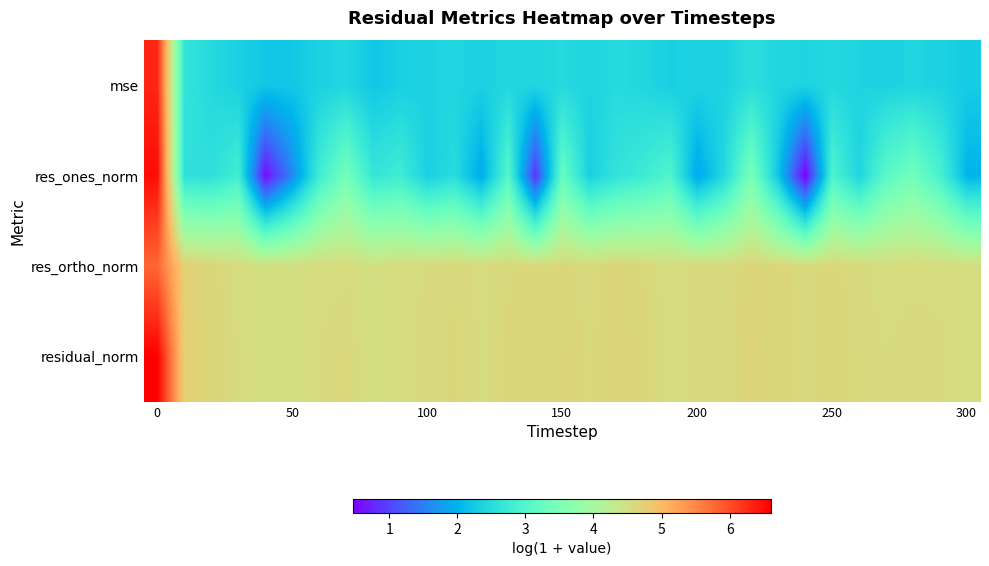

What is the greatest value displayed?

6.6